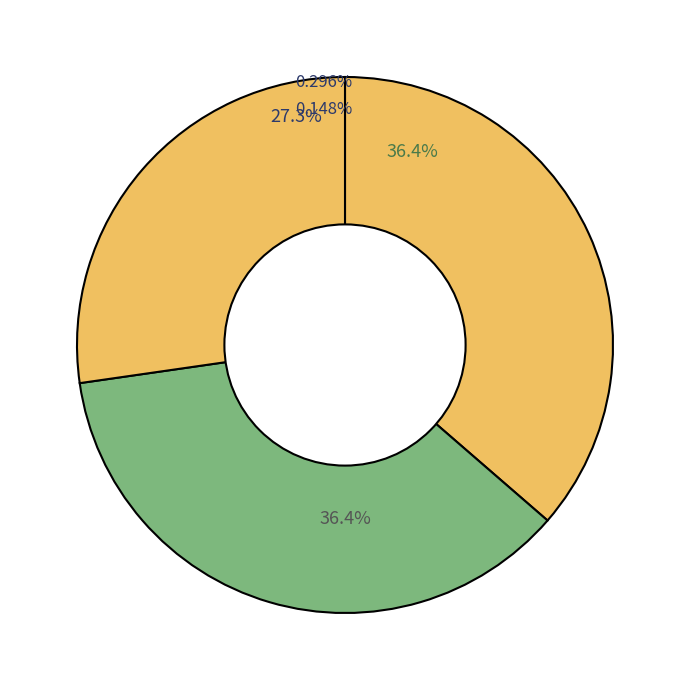

To the nearest percent, what percentage of the pie is Image 3?

27%